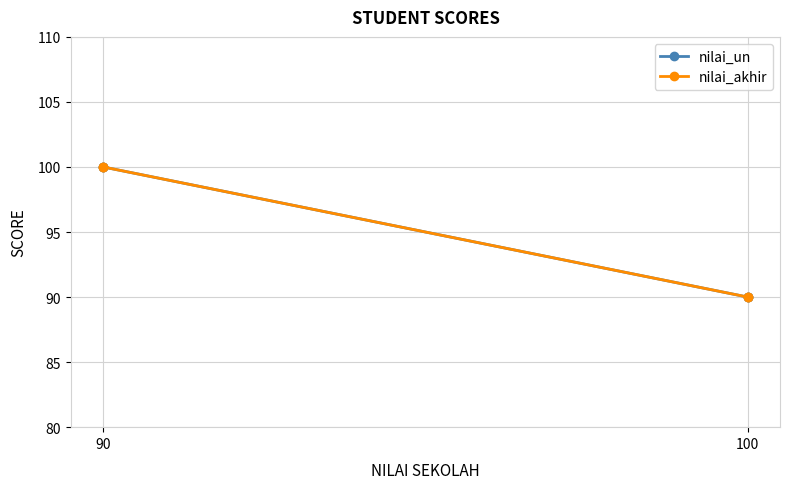

Is it true that nilai_akhir equals 90 at 100?

True